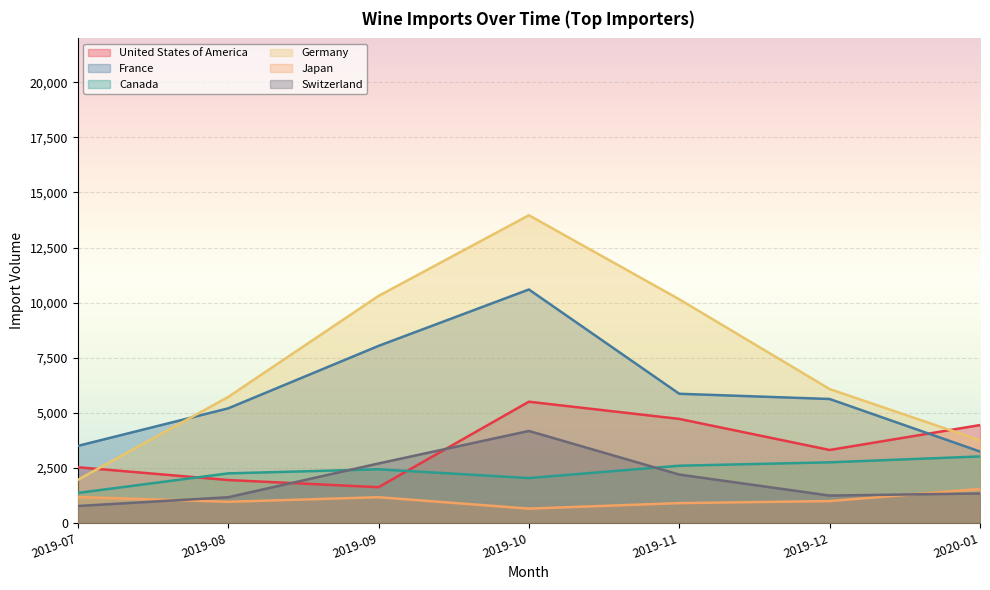

Reading left to right, what are all the values shown in this chart?

United States of America: 2019-07=2517	2019-08=1936	2019-09=1611	2019-10=5494	2019-11=4713	2019-12=3301	2020-01=4433
France: 2019-07=3486	2019-08=5192	2019-09=8030	2019-10=10593	2019-11=5855	2019-12=5618	2020-01=3230
Canada: 2019-07=1349	2019-08=2238	2019-09=2423	2019-10=2026	2019-11=2587	2019-12=2740	2020-01=3008
Germany: 2019-07=1944	2019-08=5709	2019-09=10300	2019-10=13965	2019-11=10147	2019-12=6070	2020-01=3741
Japan: 2019-07=1165	2019-08=947	2019-09=1155	2019-10=637	2019-11=887	2019-12=980	2020-01=1531
Switzerland: 2019-07=756	2019-08=1154	2019-09=2688	2019-10=4166	2019-11=2184	2019-12=1230	2020-01=1326